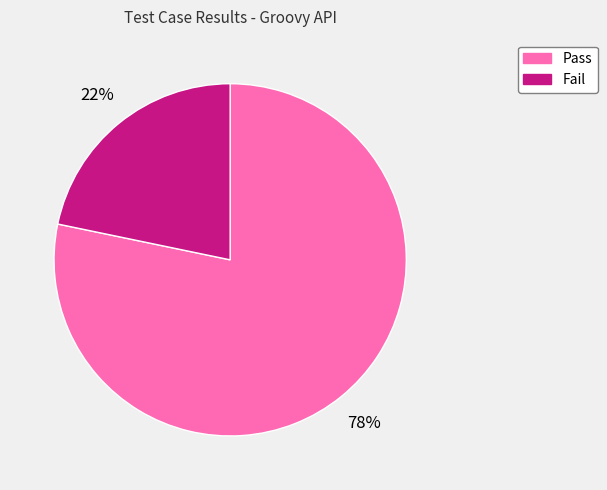

Which category has the smallest portion of the pie?

Fail